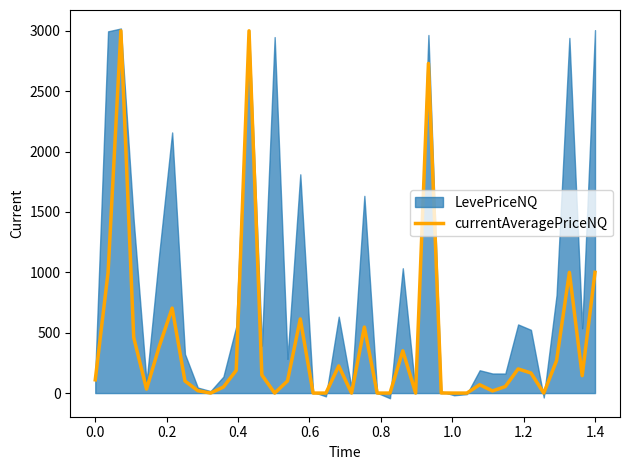

How many values exceed 109?

20